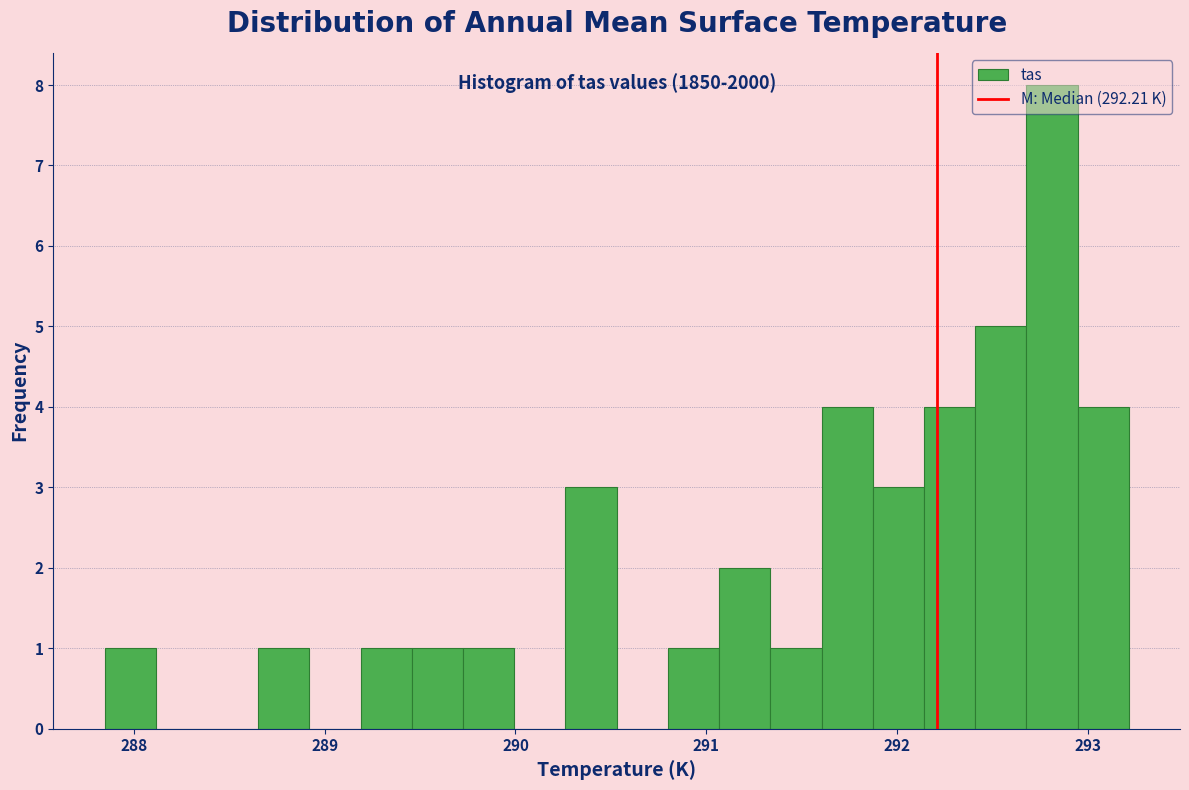

Read against the x-axis, roughly where is the centre of the tallest bar?

292.8